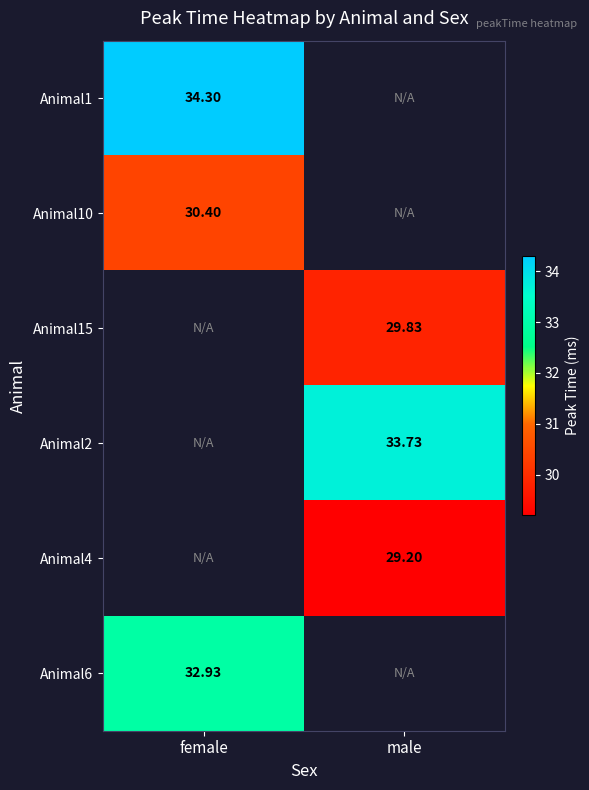

Is the value of Animal4 at male greater than the value of Animal10 at female?

No